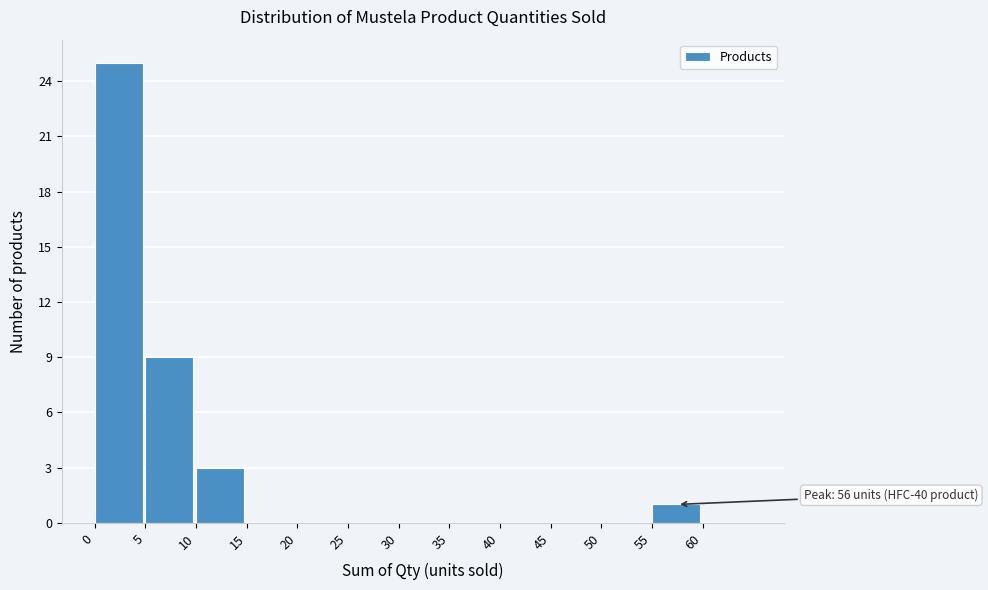

Over which range of the x-axis is the bar tallest?

0 to 5